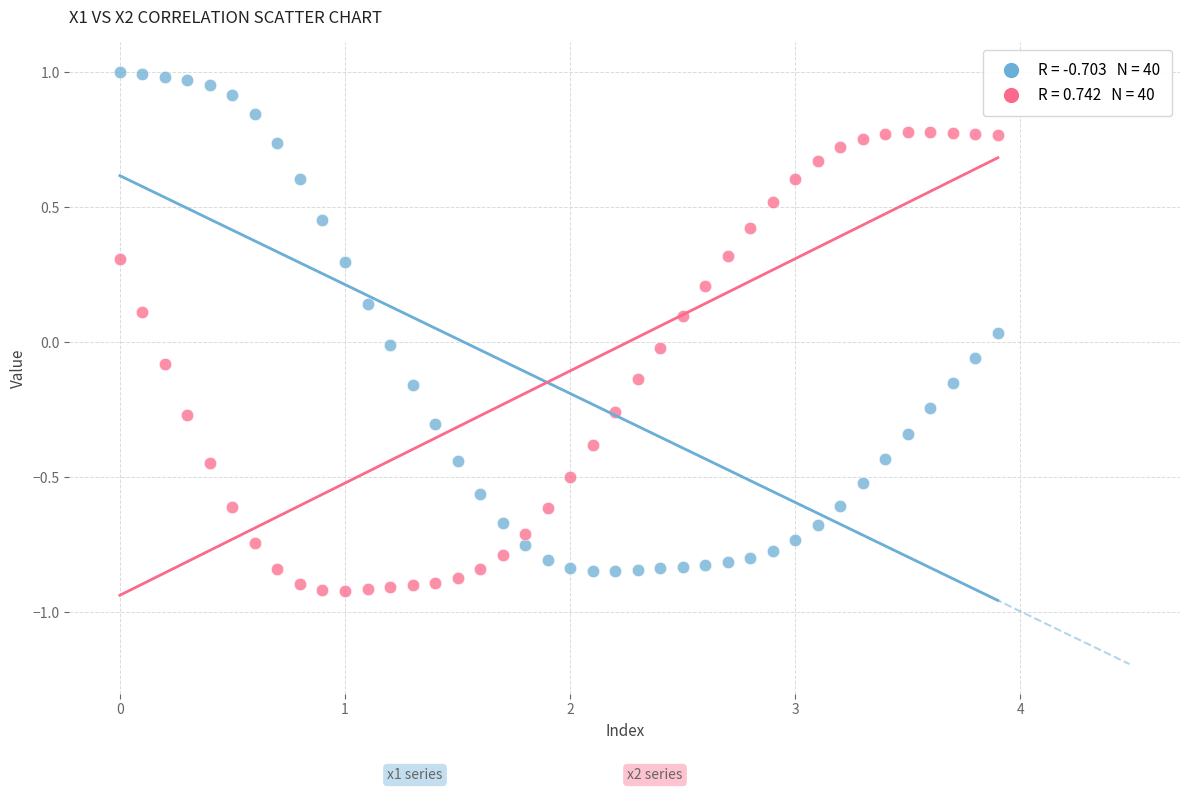

Across all data points, what is the range of Y values (max minus min)?

1.9